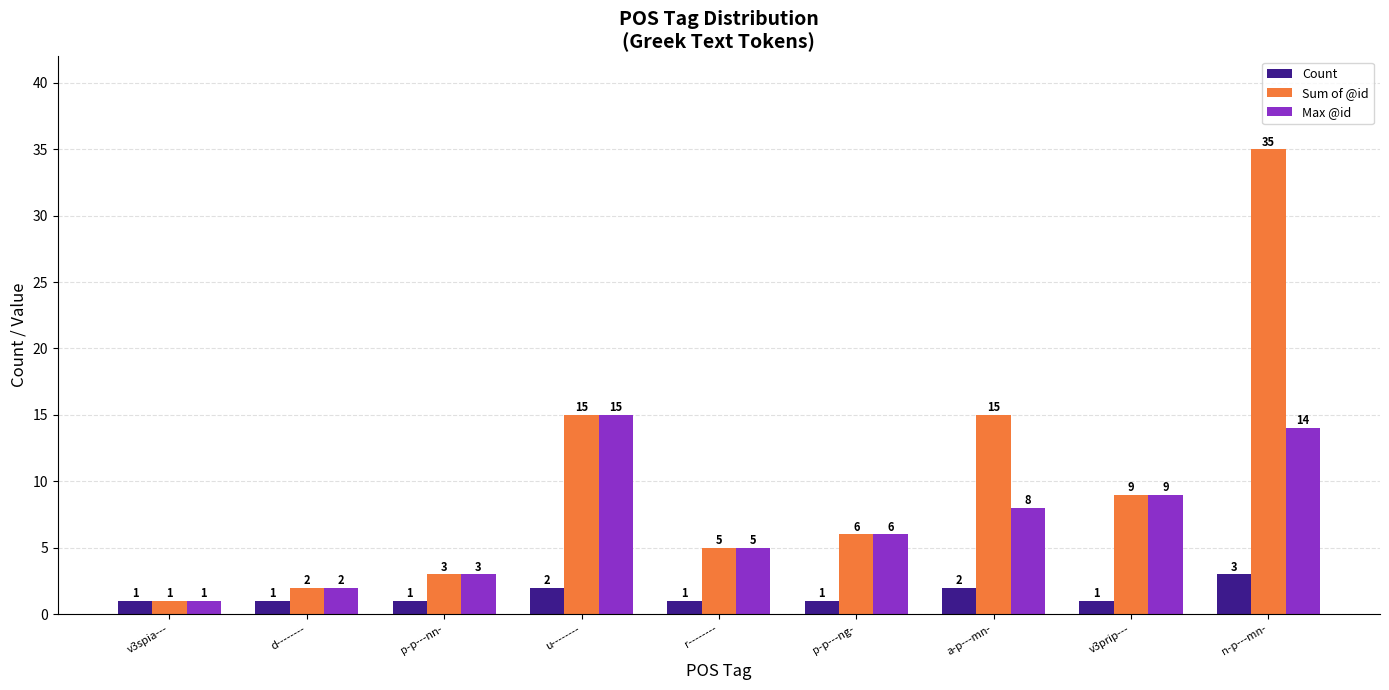

What position from the right is v3prip---?

2